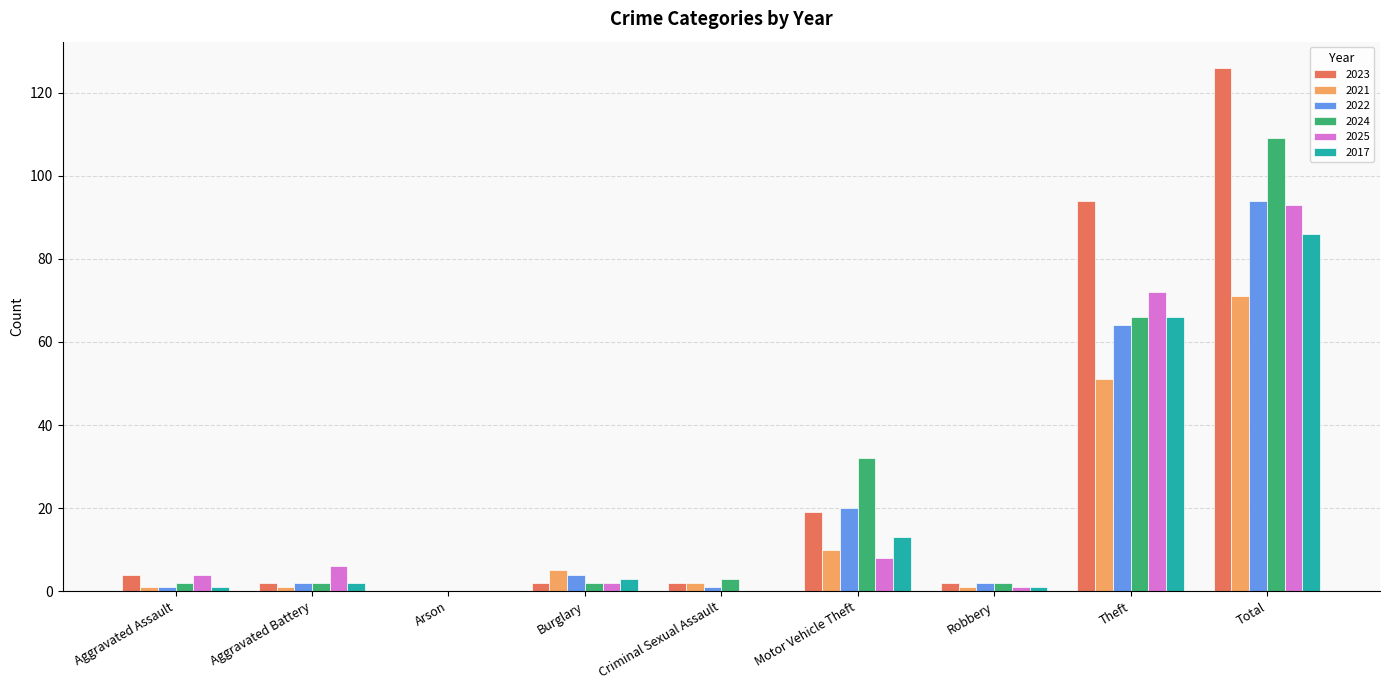

Reading left to right, transcribe all the data shown in this chart.

2023: 4	2	0	2	2	19	2	94	126
2021: 1	1	0	5	2	10	1	51	71
2022: 1	2	0	4	1	20	2	64	94
2024: 2	2	0	2	3	32	2	66	109
2025: 4	6	0	2	0	8	1	72	93
2017: 1	2	0	3	0	13	1	66	86